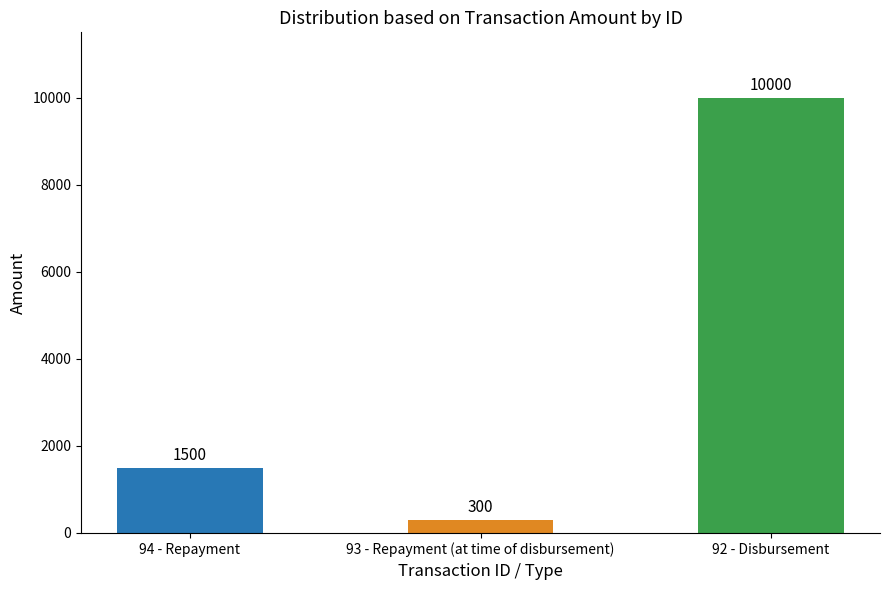

Read the value at 94 - Repayment, to the nearest 50.

1500